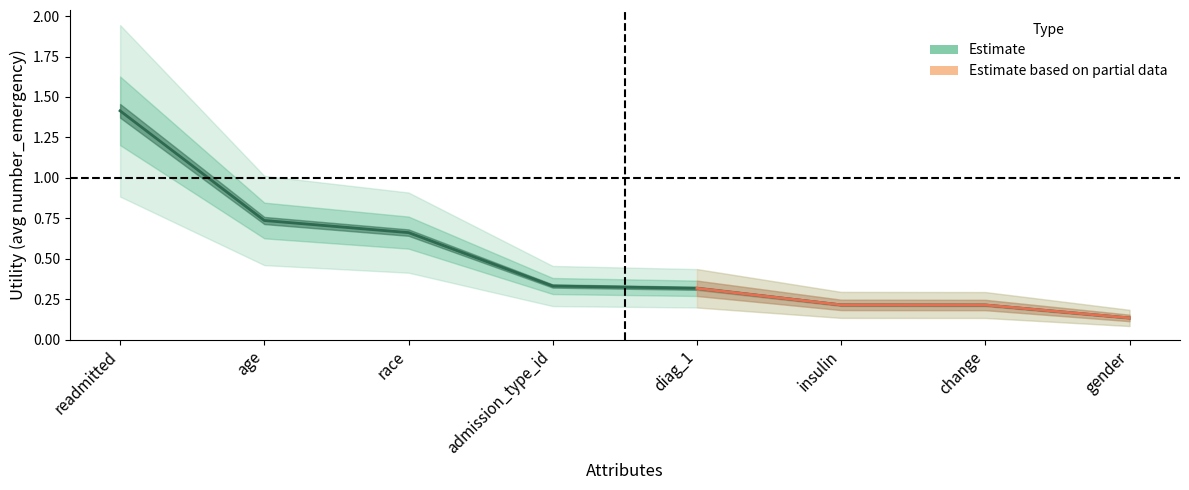

Between age and diag_1, which is larger?

age